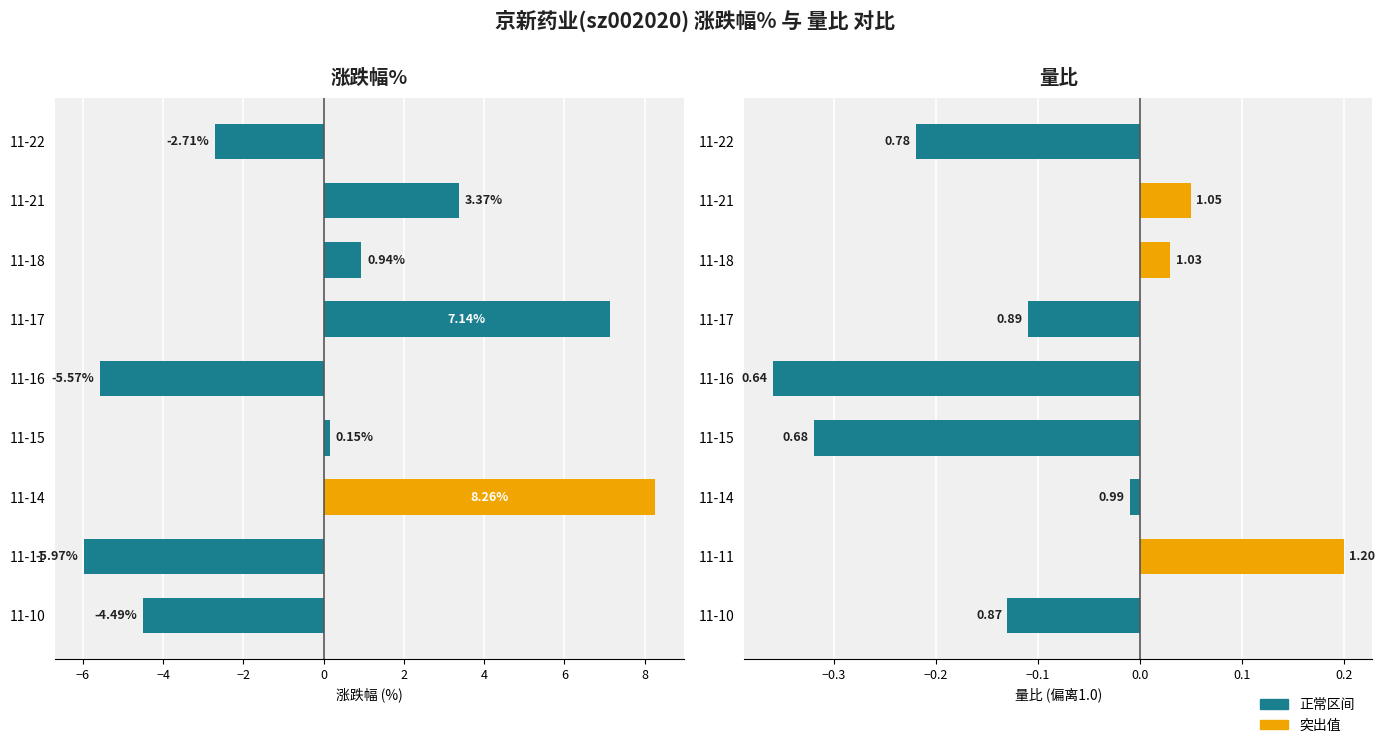

Which series has the largest total across all categories?

涨跌幅%